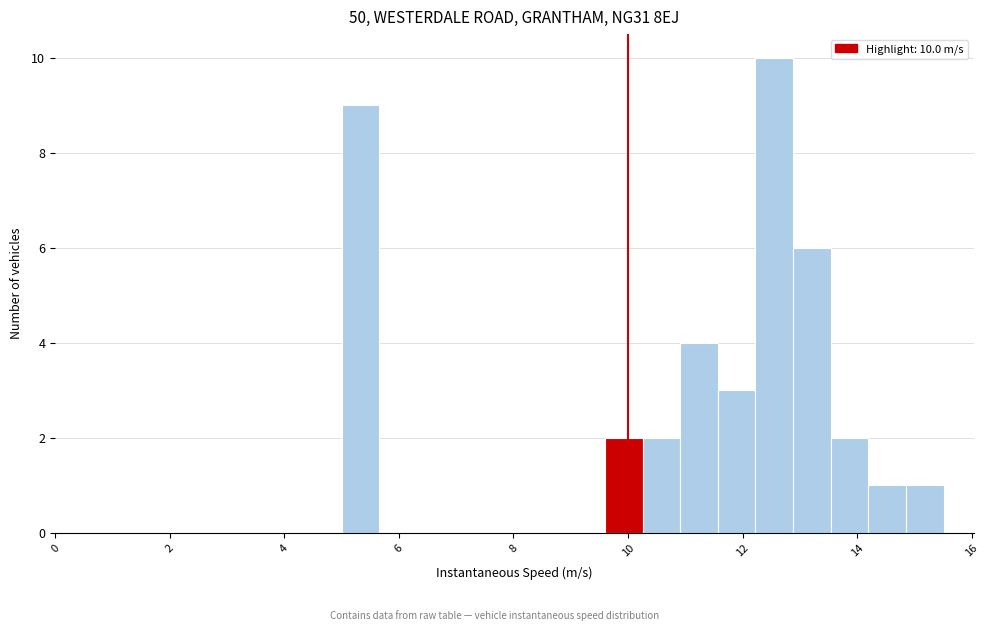

Read against the x-axis, roughly where is the centre of the tallest bar?

12.6